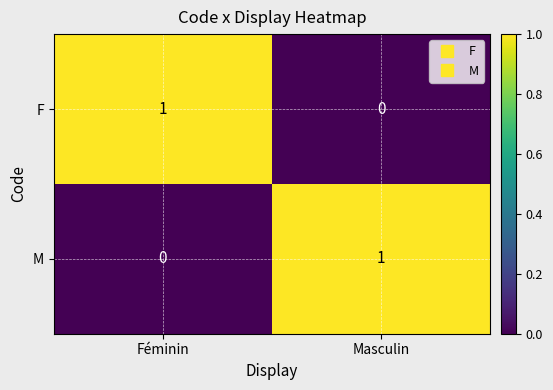

How many categories are shown in the chart?

2